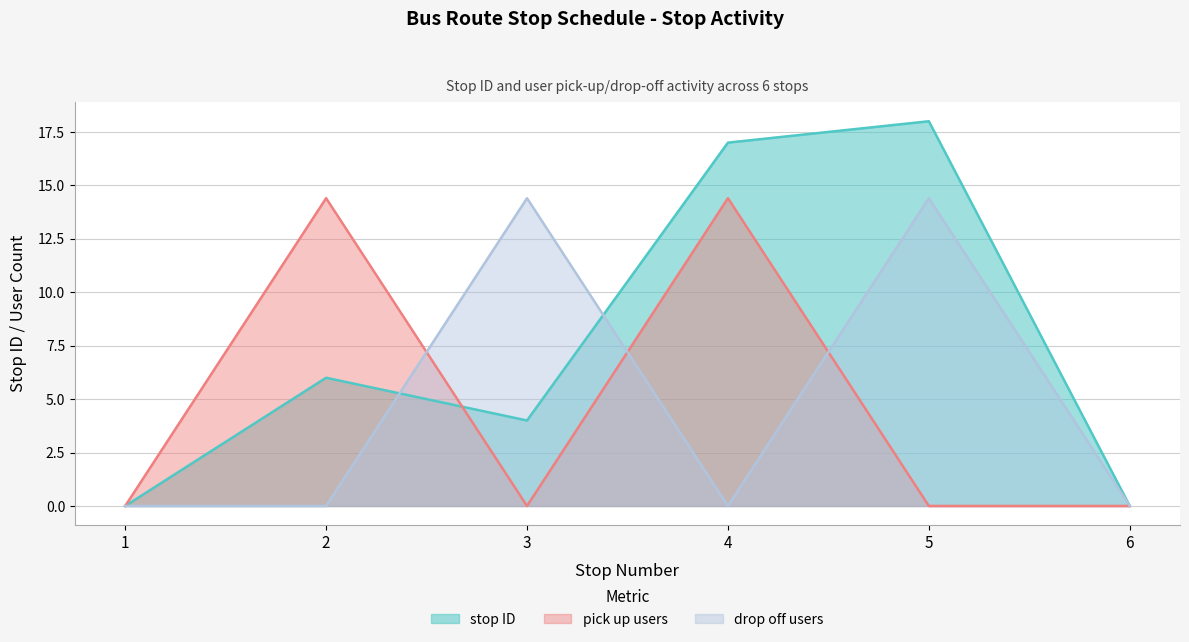

List the series in order of their peak value, lowest first.

pick up users, drop off users, stop ID